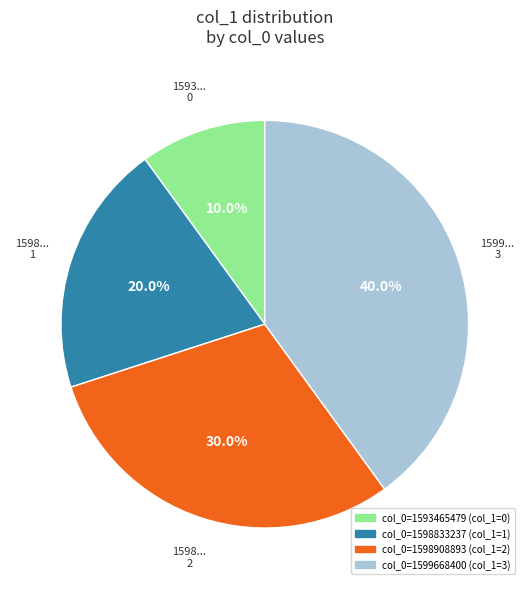

To the nearest percent, what is the difference between the col_0=1599668400 and col_0=1598833237 slice percentages?

20%